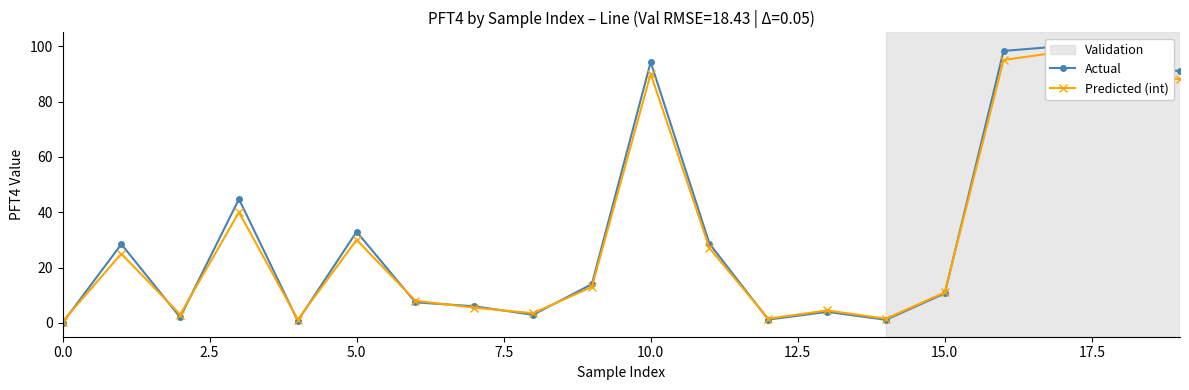

Rank the series at 11 from lowest to highest value.

Predicted (int), Actual